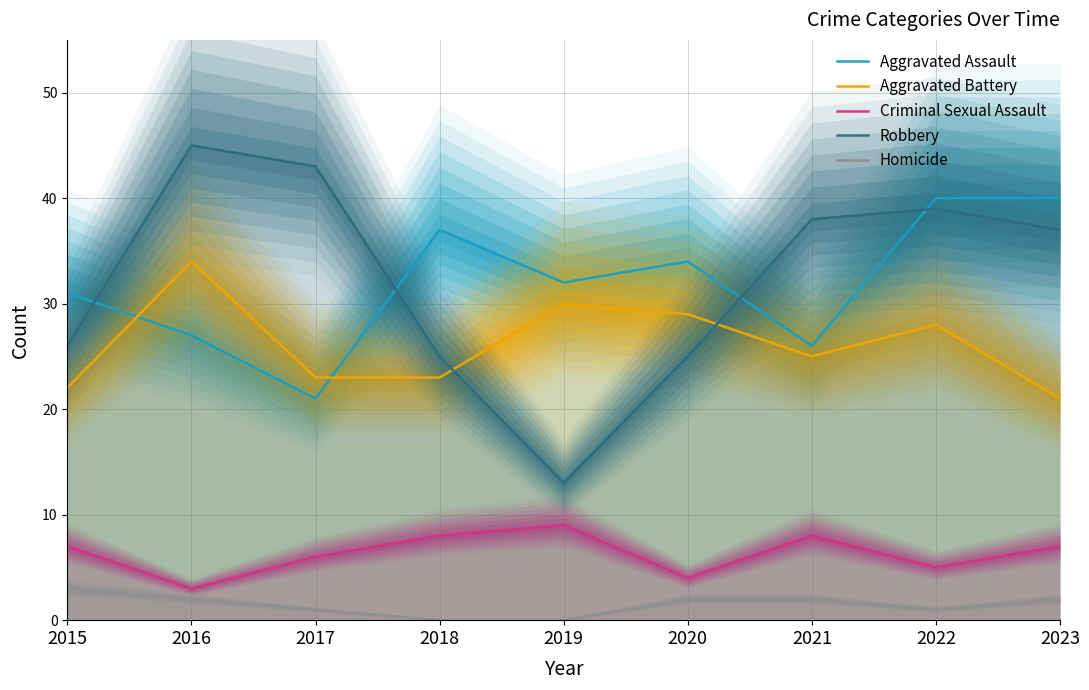

Is the value of Aggravated Battery at 2022 greater than the value of Robbery at 2016?

No